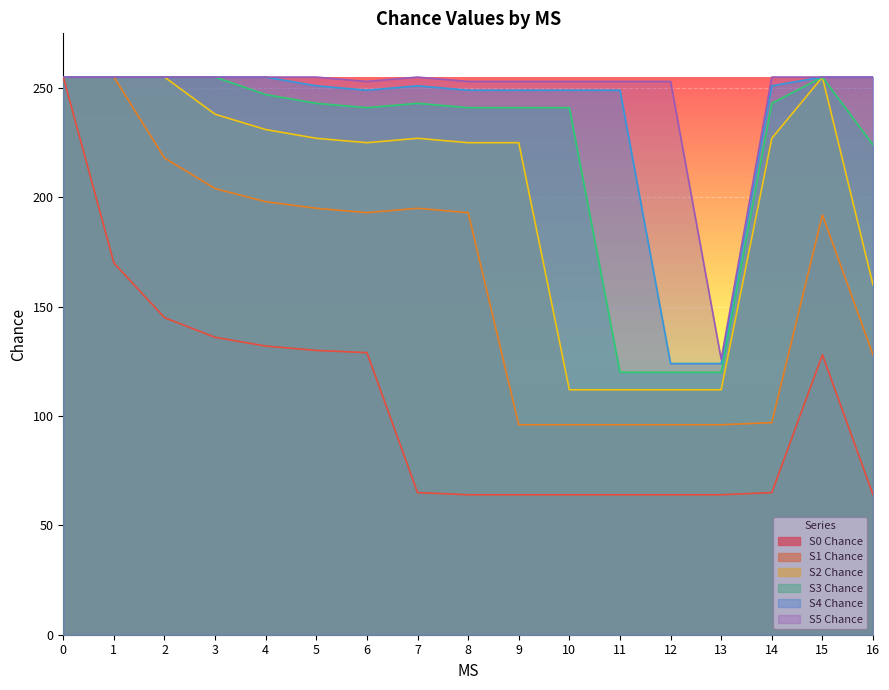

Reading left to right, transcribe all the data shown in this chart.

S0 Chance: 255	170	145	136	132	130	129	65	64	64	64	64	64	64	65	128	64
S1 Chance: 255	255	218	204	198	195	193	195	193	96	96	96	96	96	97	192	128
S2 Chance: 255	255	255	238	231	227	225	227	225	225	112	112	112	112	227	255	160
S3 Chance: 255	255	255	255	247	243	241	243	241	241	241	120	120	120	243	255	224
S4 Chance: 255	255	255	255	255	251	249	251	249	249	249	249	124	124	251	255	255
S5 Chance: 255	255	255	255	255	255	253	255	253	253	253	253	253	126	255	255	255